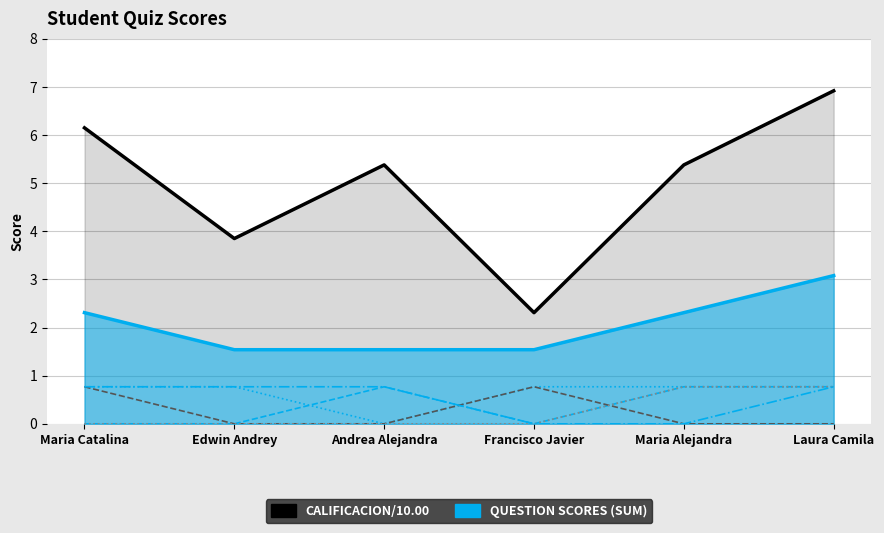

How many values in P. 4 /0.77 are above zero?

3